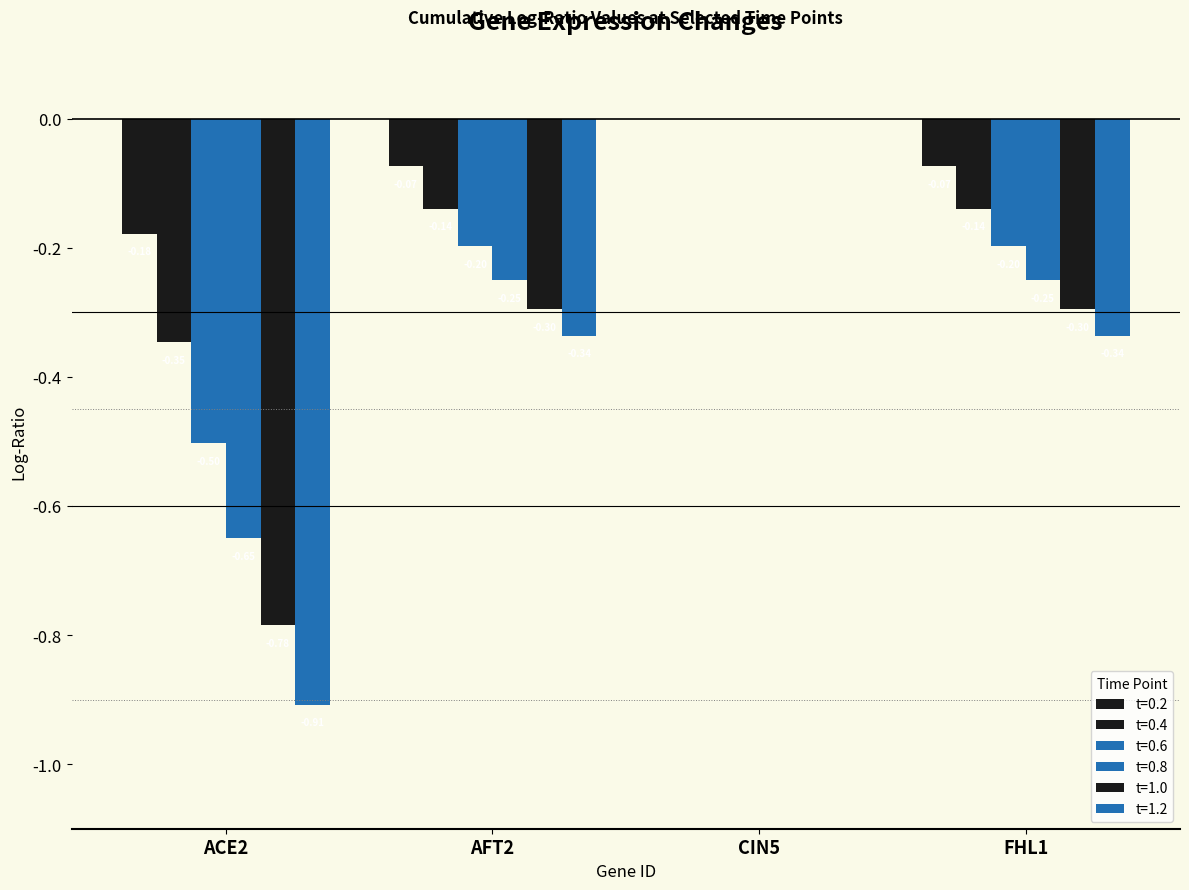

What is the label of the 2nd bar from the left?

AFT2